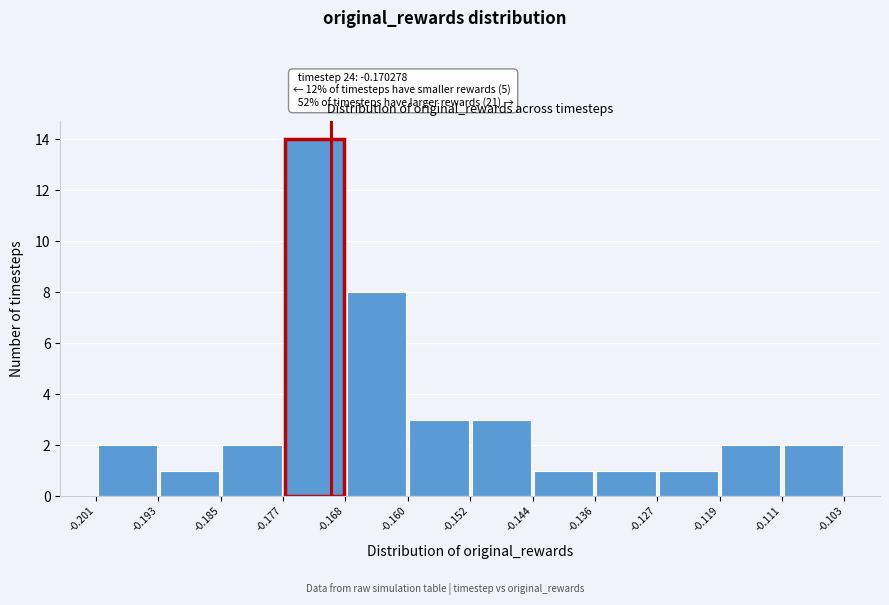

Which range on the x-axis has the tallest bar?

-0.177 to -0.168